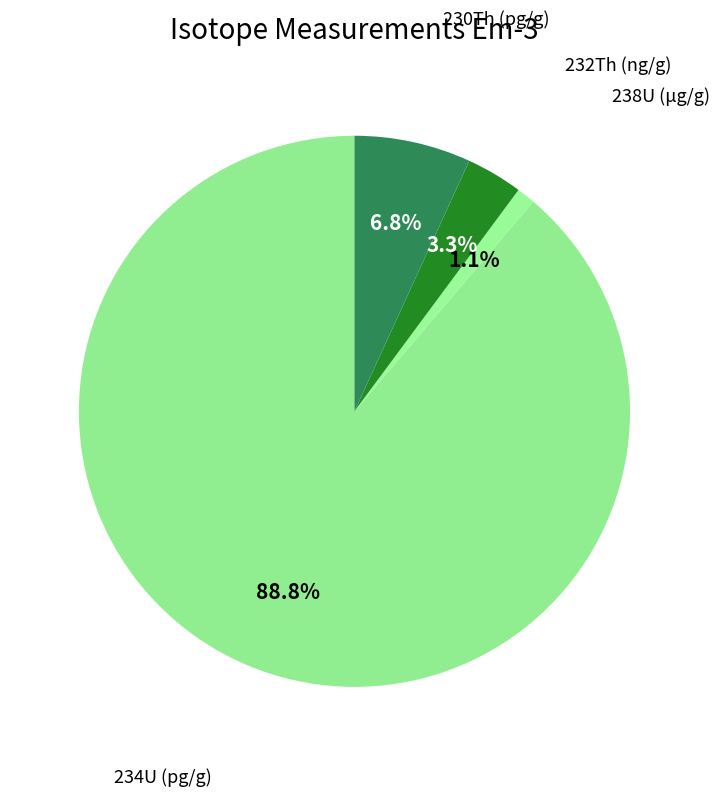

Which slice is the largest?

234U (pg/g)